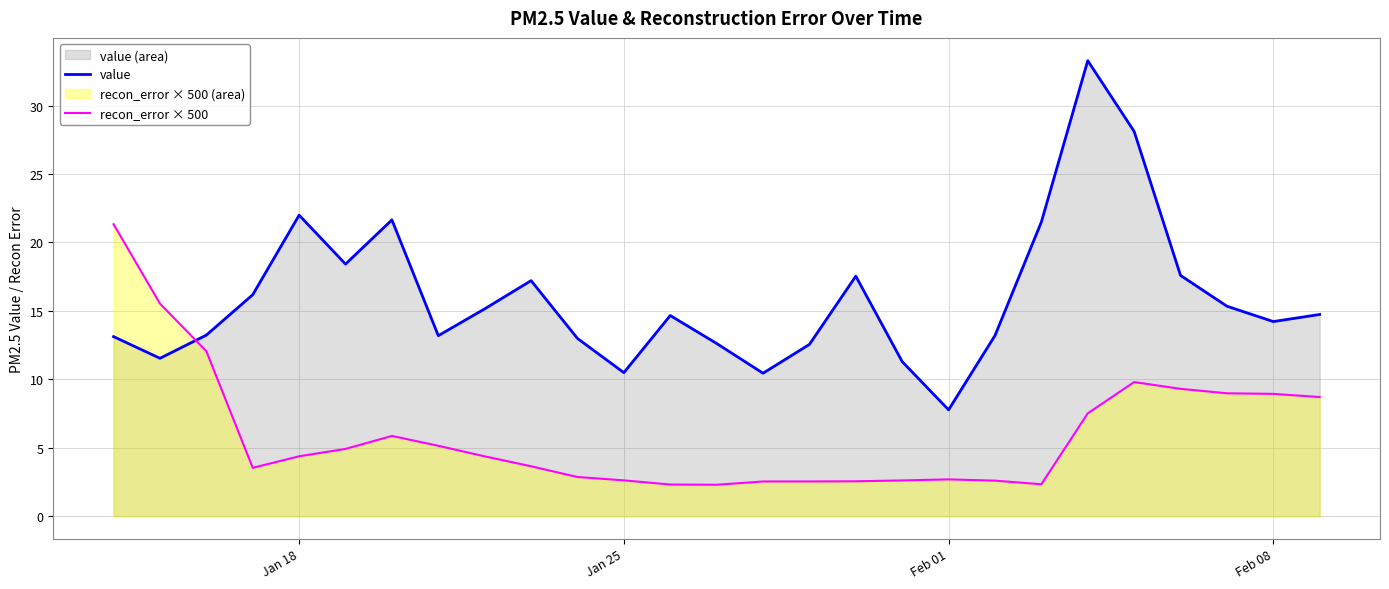

How many data points does each series have?

27